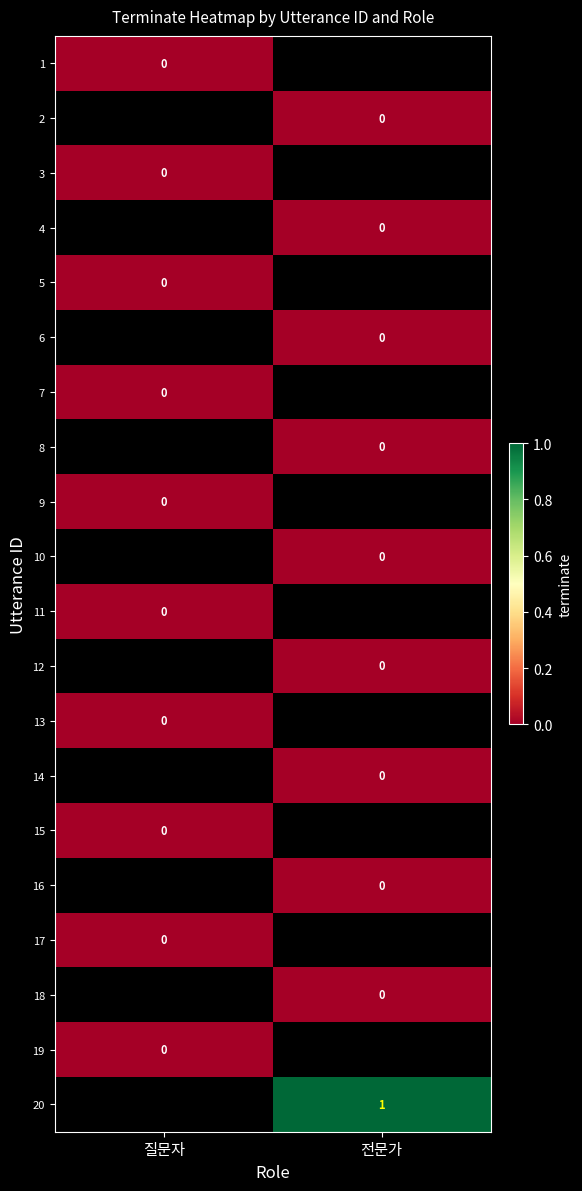

True or false: 12 has a value of 0.0 at 전문가.

True